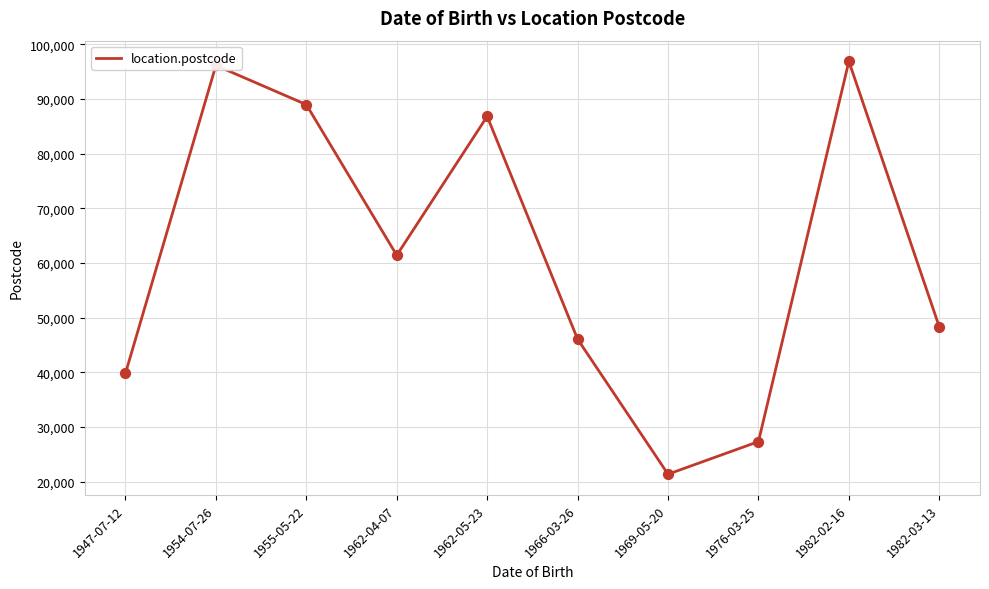

Which has a higher value, 1955-05-22 or 1954-07-26?

1954-07-26